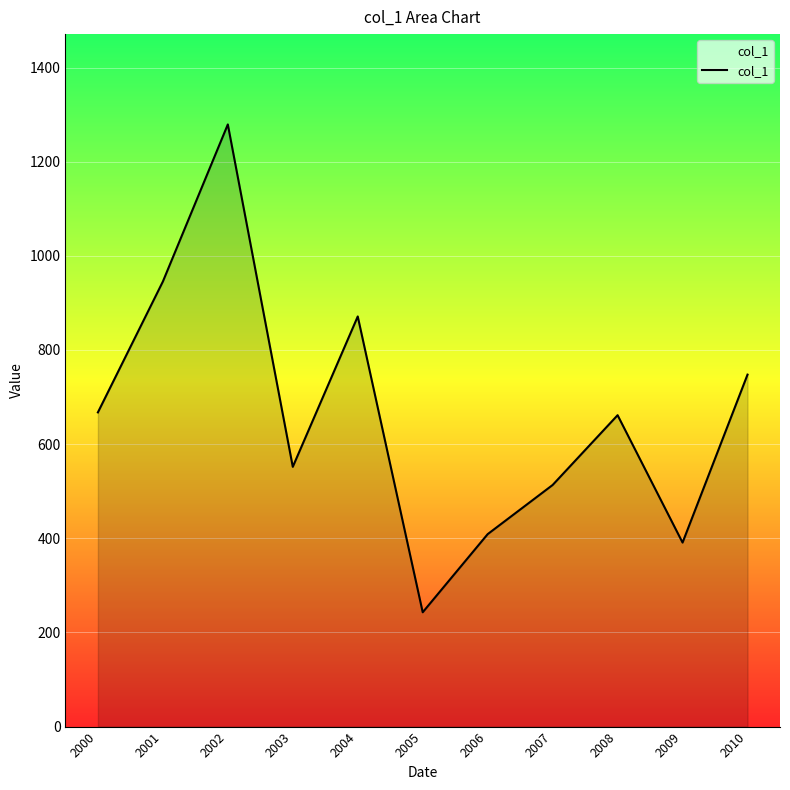

What is the difference between the second highest and minimum values?

702.5